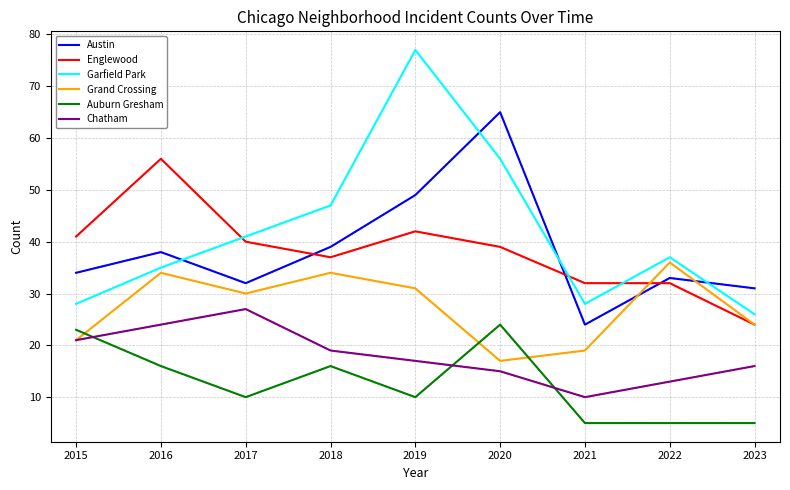

Does the chart have visible grid lines?

Yes